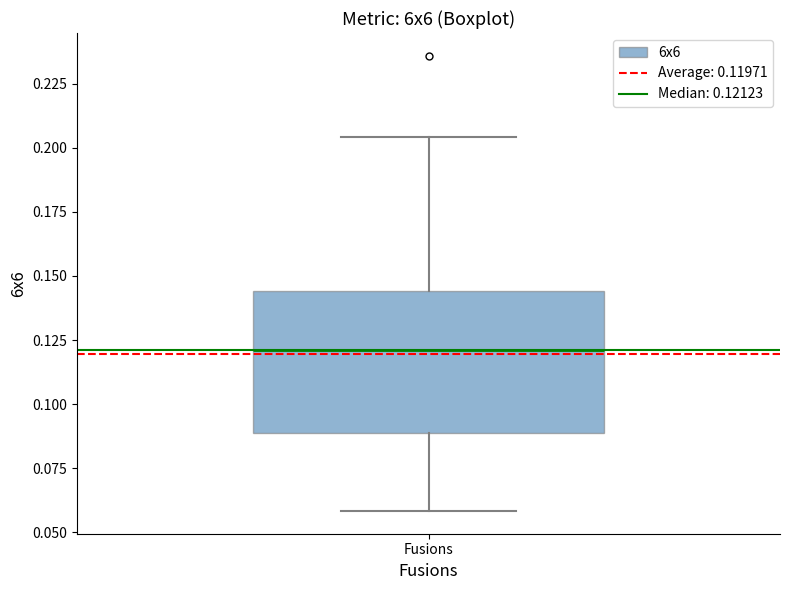

Read this box plot against the y-axis: the position of the median line, the range covered by the box, and the ends of both whiskers. The values are not printed on the chart, so give them approximately, as read against the axis.

median 0.120, box 0.090 to 0.145, whiskers 0.060 to 0.205